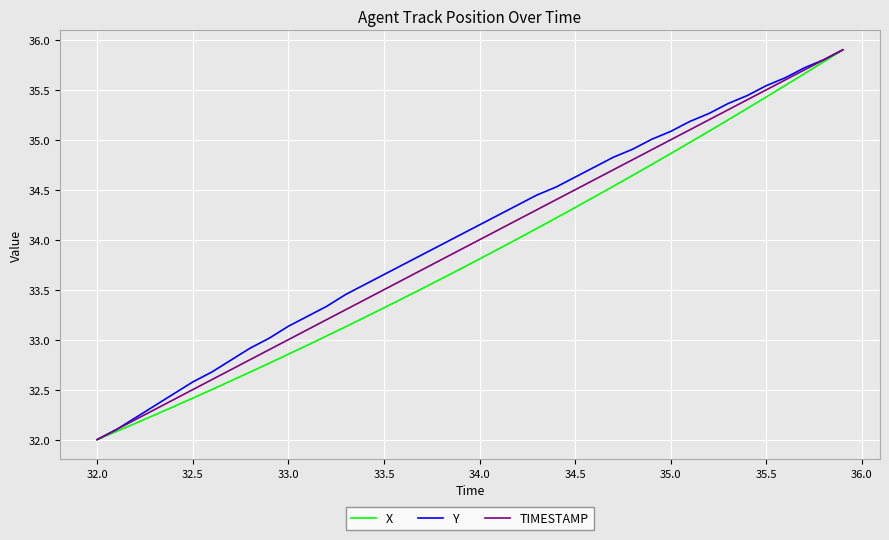

What is the minimum value shown in the chart?

32.0